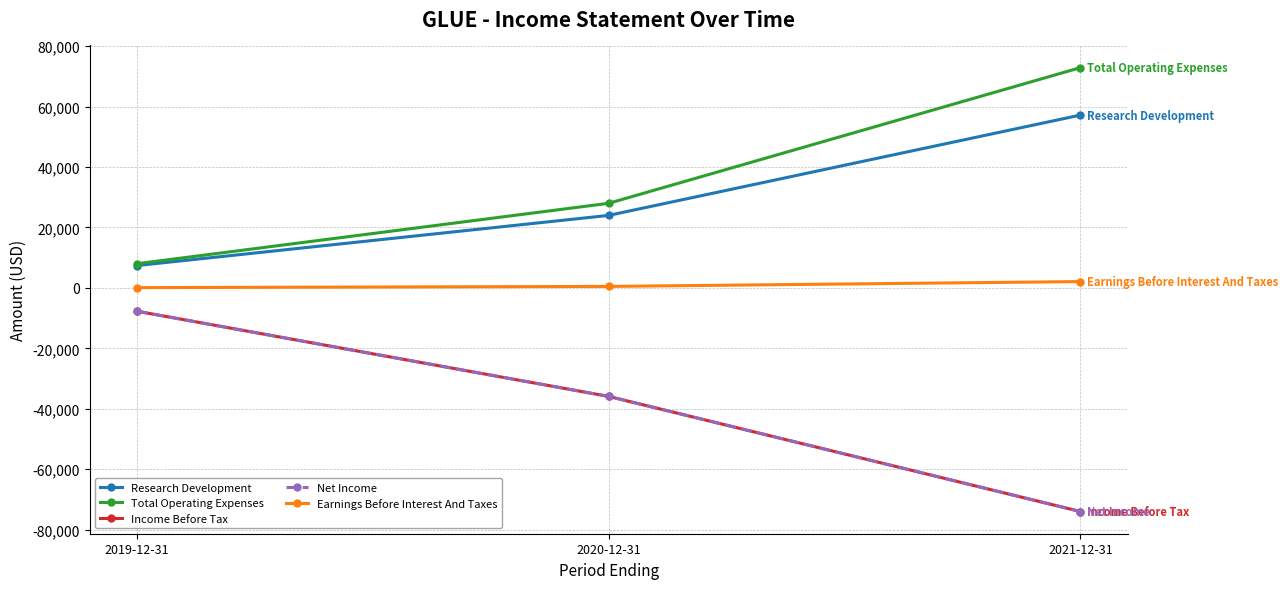

Which series has the largest total across all categories?

Total Operating Expenses